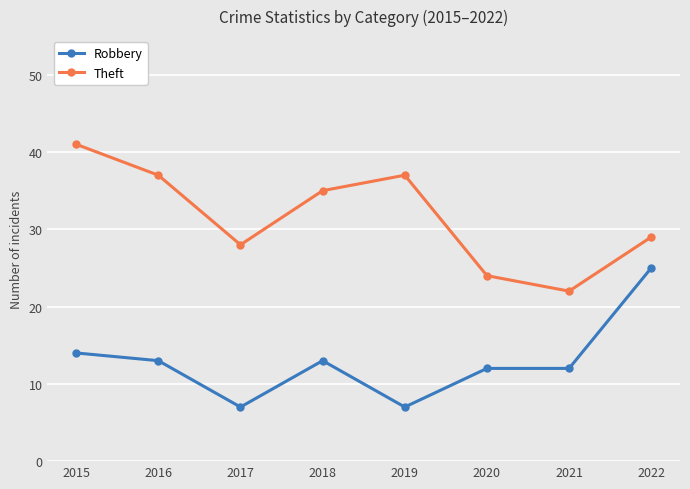

True or false: Robbery and Theft intersect in this chart.

False